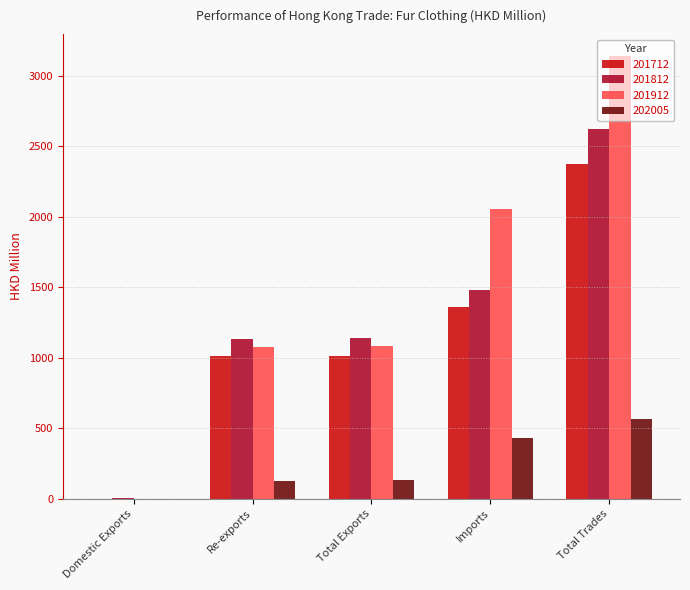

Is the value of 202005 at Imports greater than the value of 201812 at Domestic Exports?

Yes